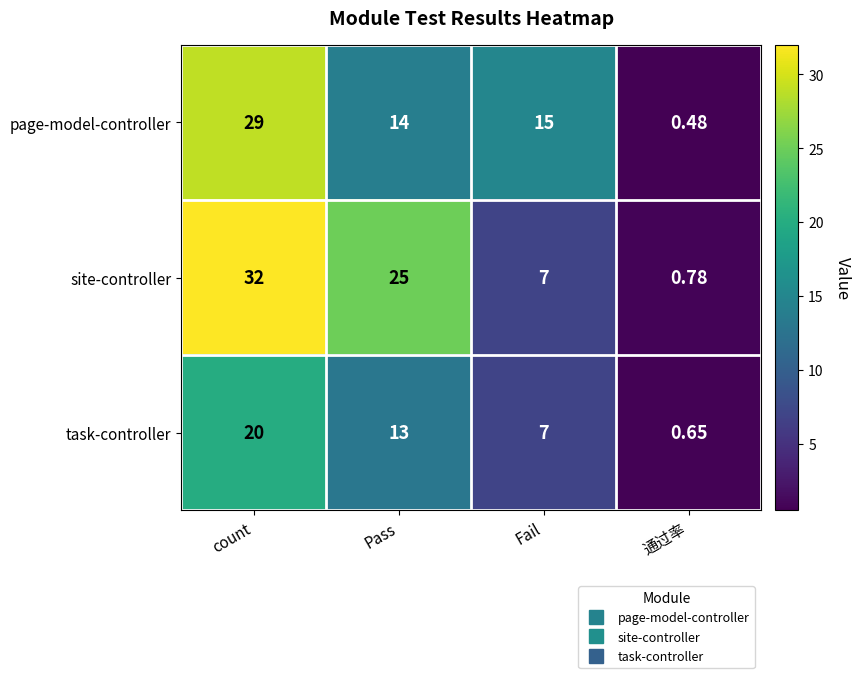

At which label does task-controller first exceed 13?

count